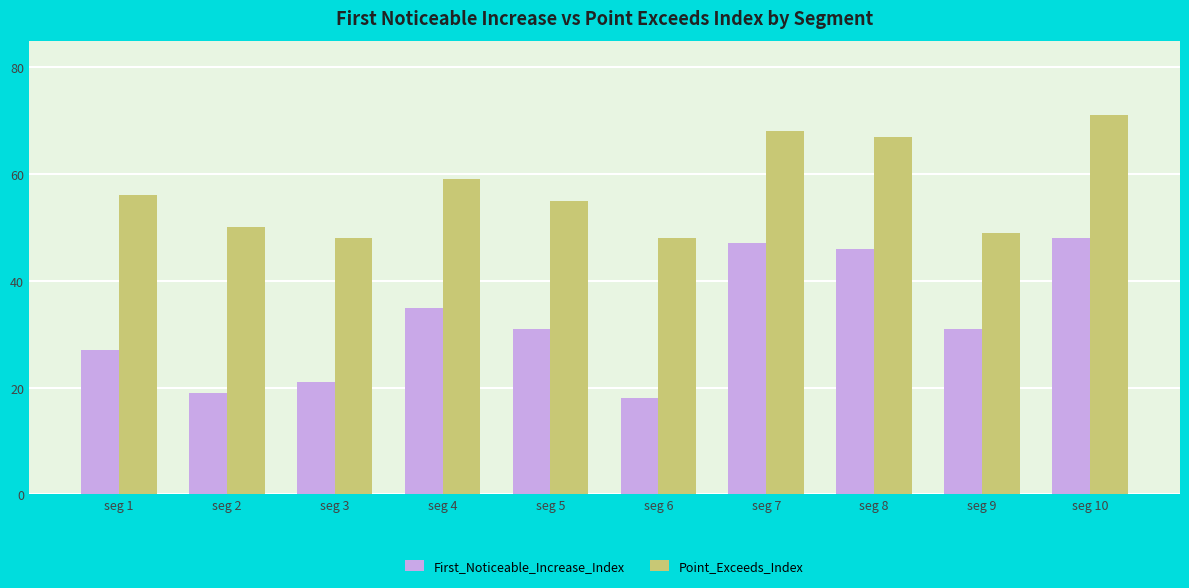

Rank the series by their maximum value, from lowest to highest.

First_Noticeable_Increase_Index, Point_Exceeds_Index